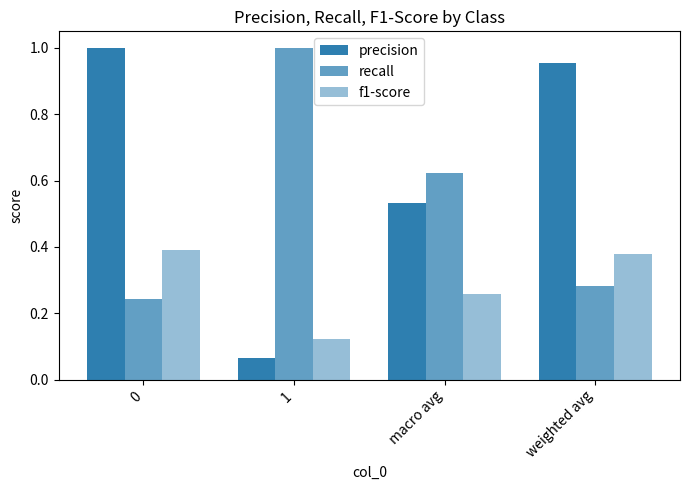

What is the average value of the recall series?

0.5